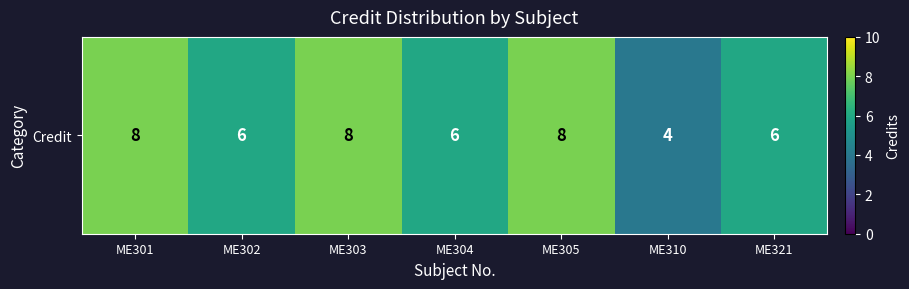

Count the values in the range 6 to 8.

6